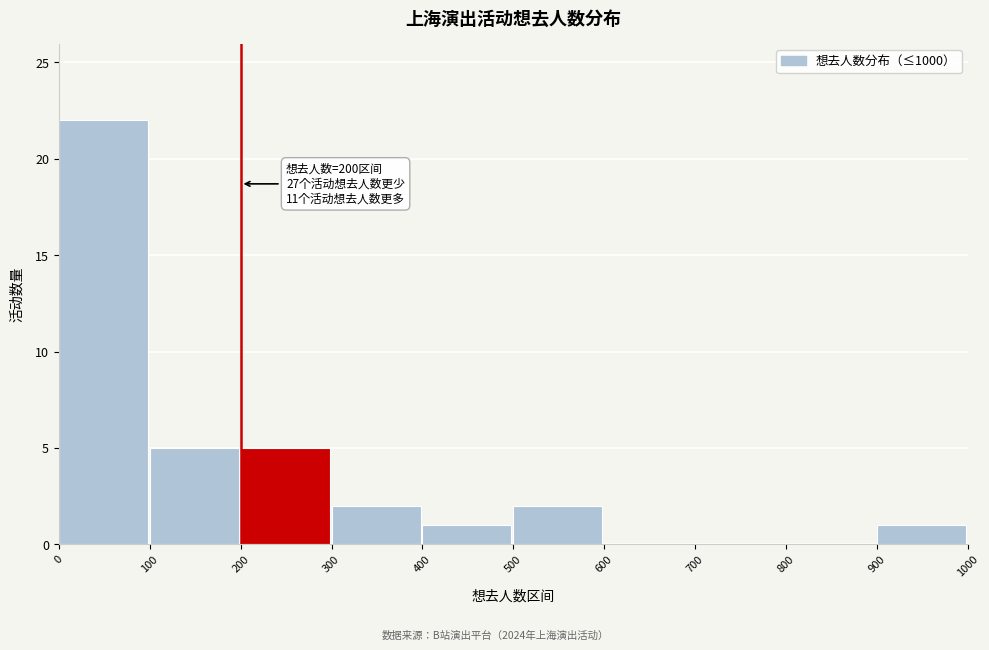

Over which range of the x-axis is the bar tallest?

0 to 100